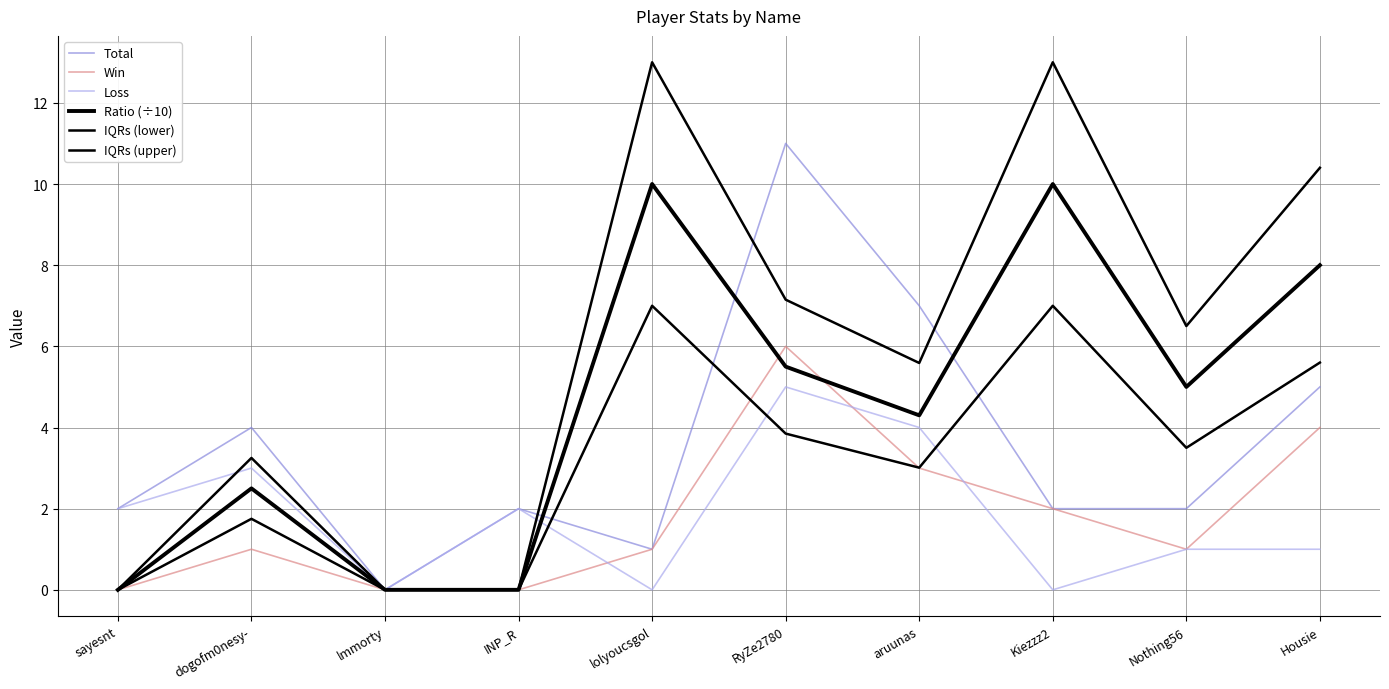

At which label does Win first exceed 1?

RyZe2780